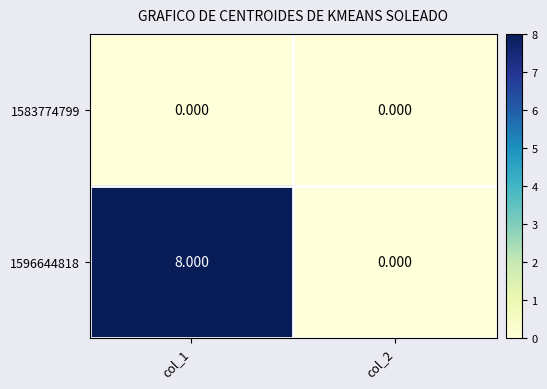

At col_1, list the series in order from largest to smallest.

1596644818, 1583774799